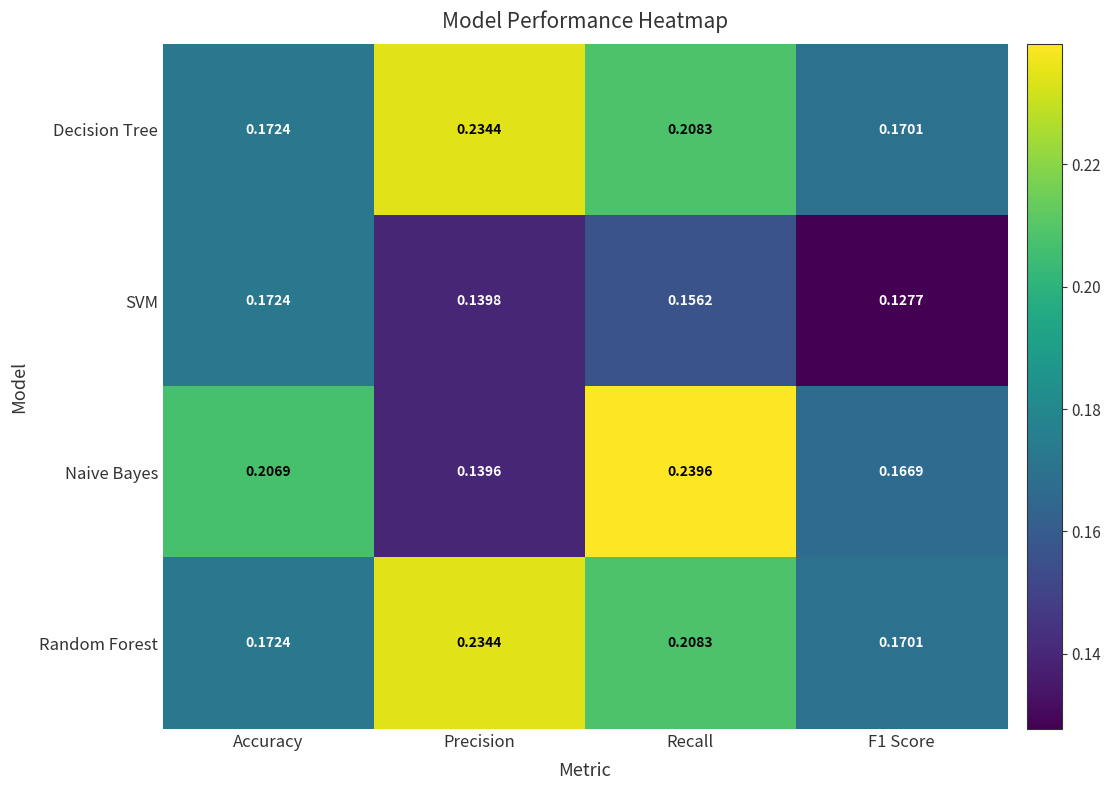

Which series has the largest range (max minus min)?

Naive Bayes